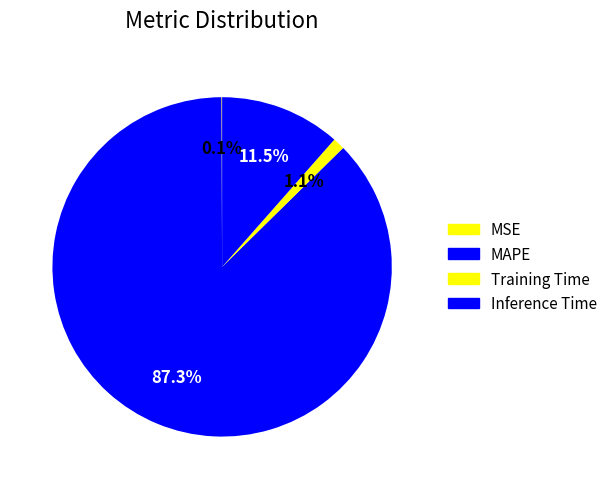

What percentage is the Inference Time slice, to the nearest percent?

11%